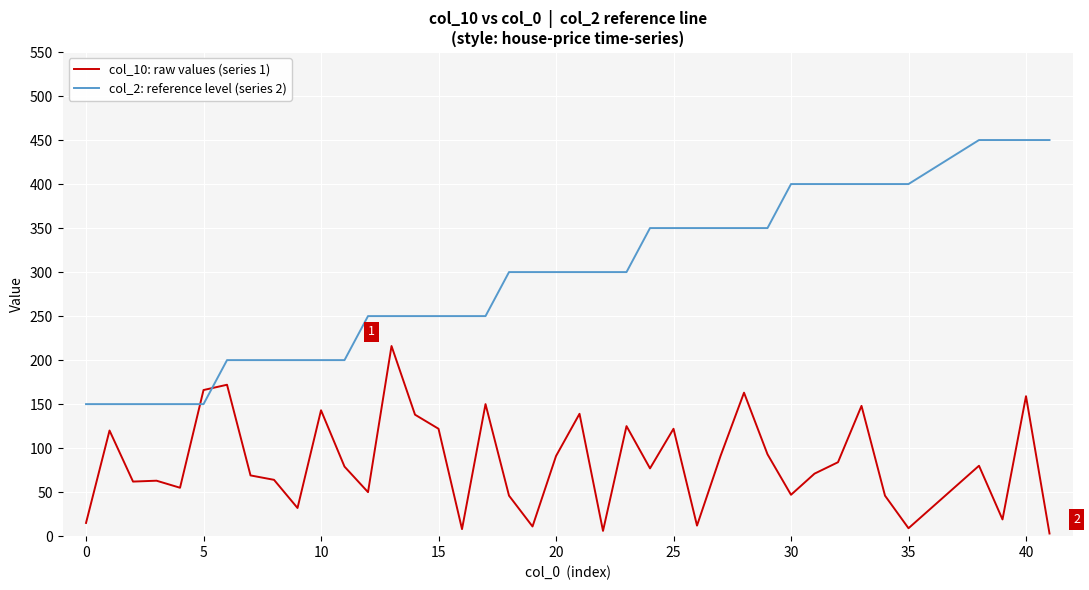

What is the greatest value displayed?

450